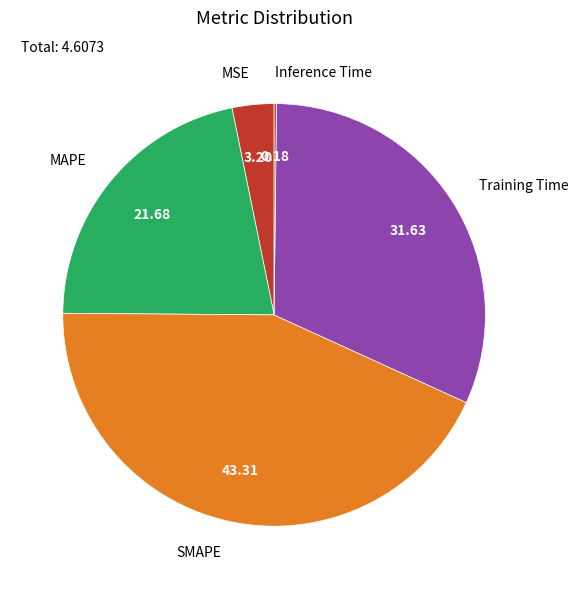

Is there any slice that represents more than half of the pie?

No